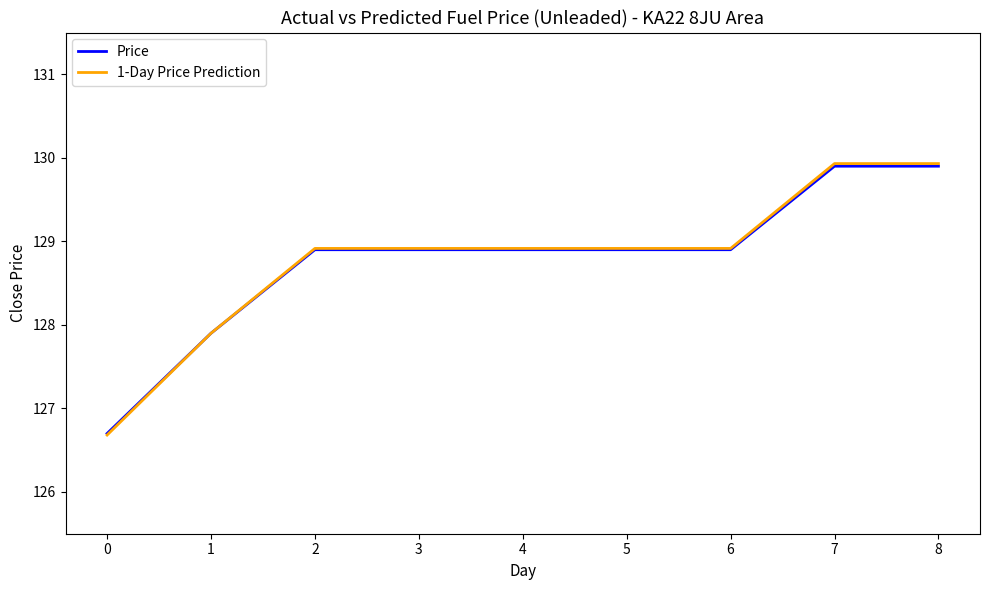

At how many categories does at least one series exceed 129?

2